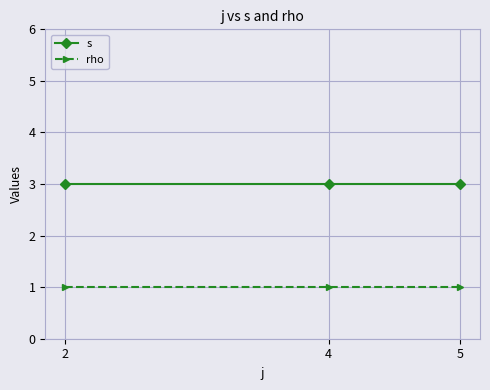

What is the maximum value shown in the chart?

3